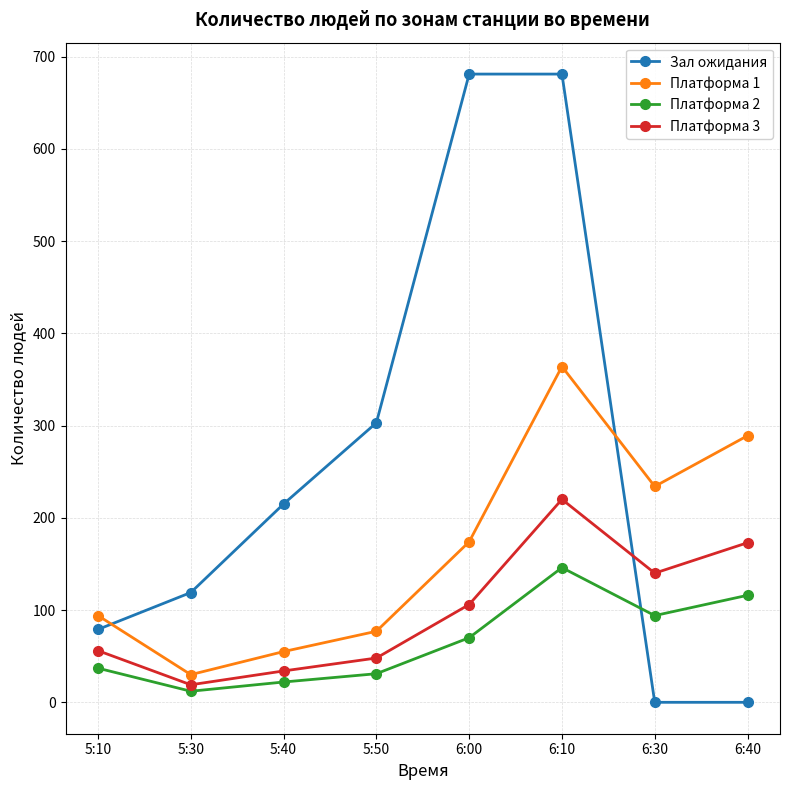

What is the sum of all Зал ожидания values?

2078